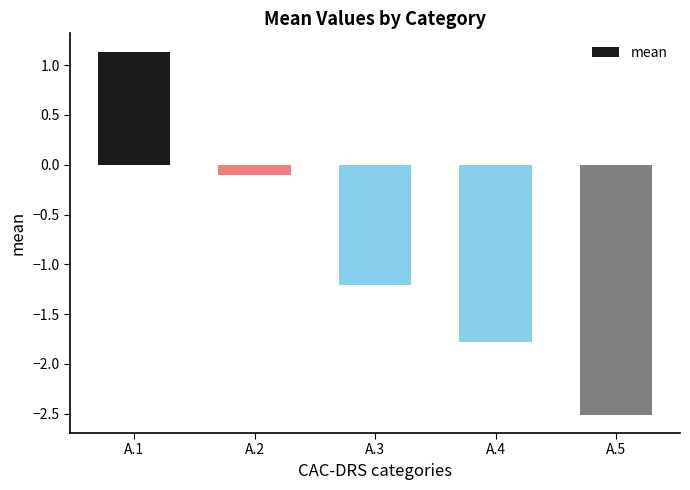

What is the difference between the second highest and minimum values?

2.4